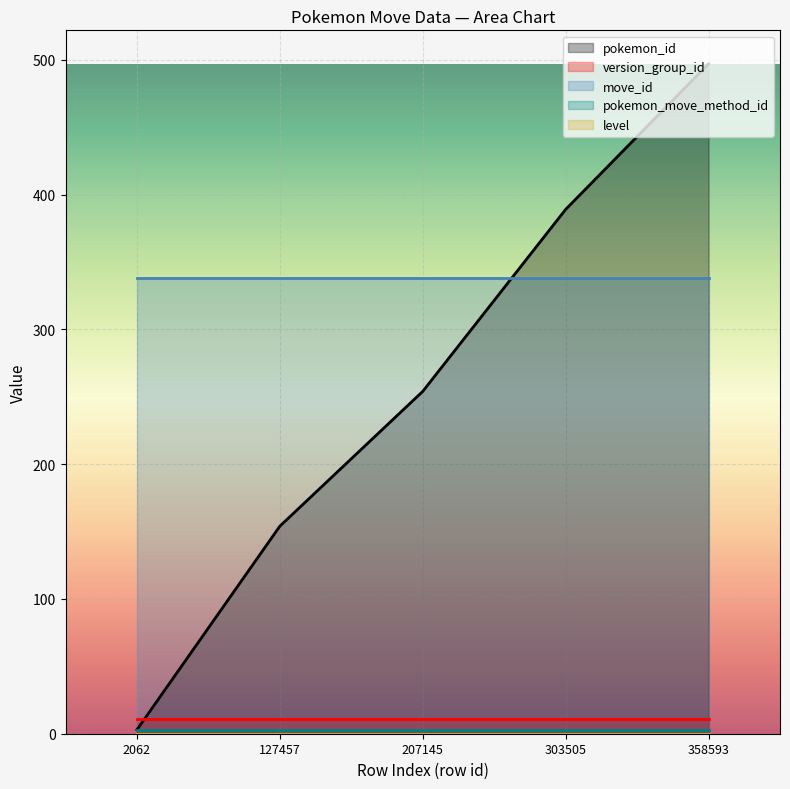

Reading right to left, what are all the values shown in this chart?

pokemon_id: 358593=497	303505=389	207145=254	127457=154	2062=3
version_group_id: 358593=11	303505=11	207145=11	127457=11	2062=11
move_id: 358593=338	303505=338	207145=338	127457=338	2062=338
pokemon_move_method_id: 358593=3	303505=3	207145=3	127457=3	2062=3
level: 358593=0	303505=0	207145=0	127457=0	2062=0